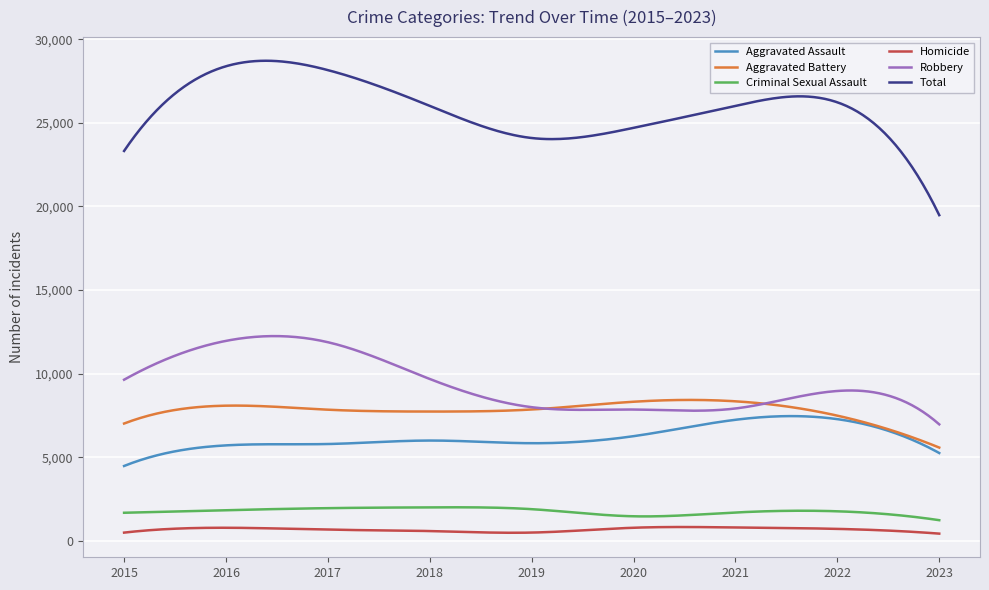

True or false: Total and Robbery intersect in this chart.

False